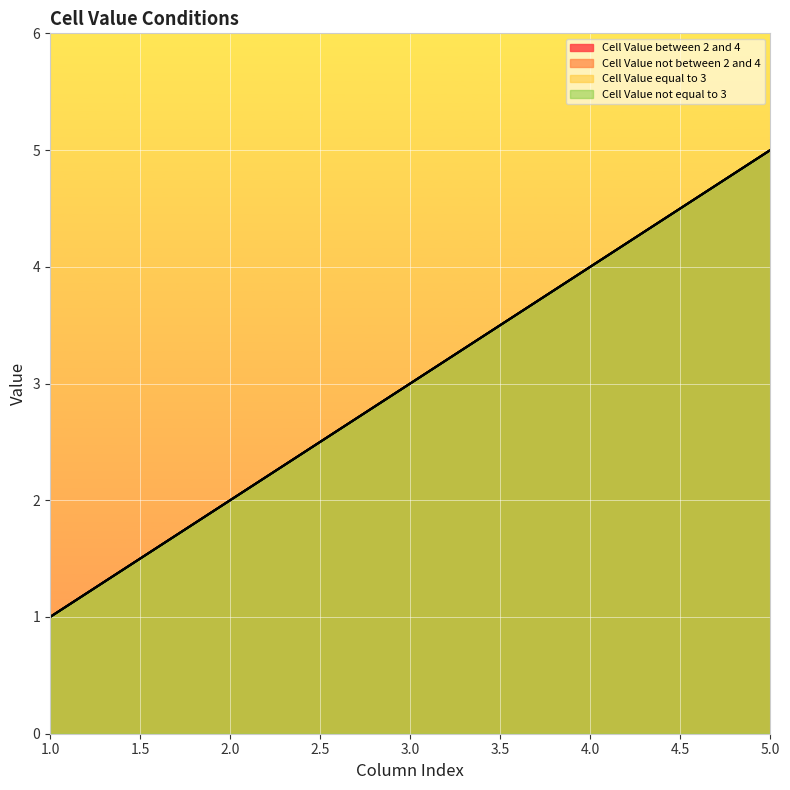

What is the value of the Cell Value not between 2 and 4 point at the 3rd from the left?

3